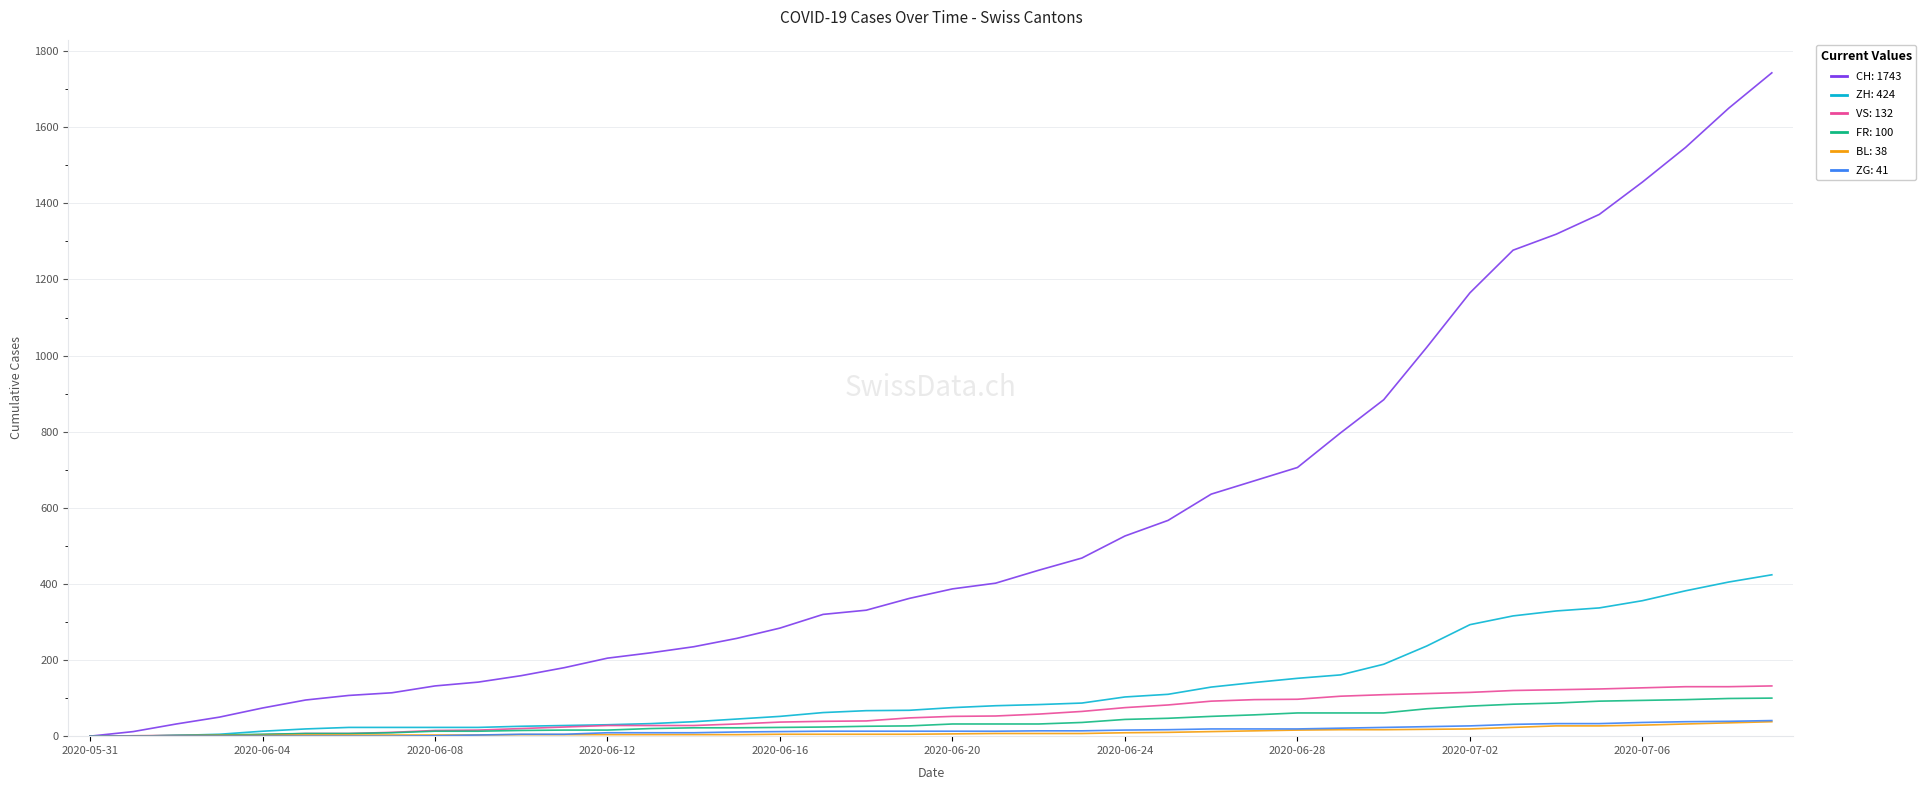

What is the maximum value shown in the chart?

1743